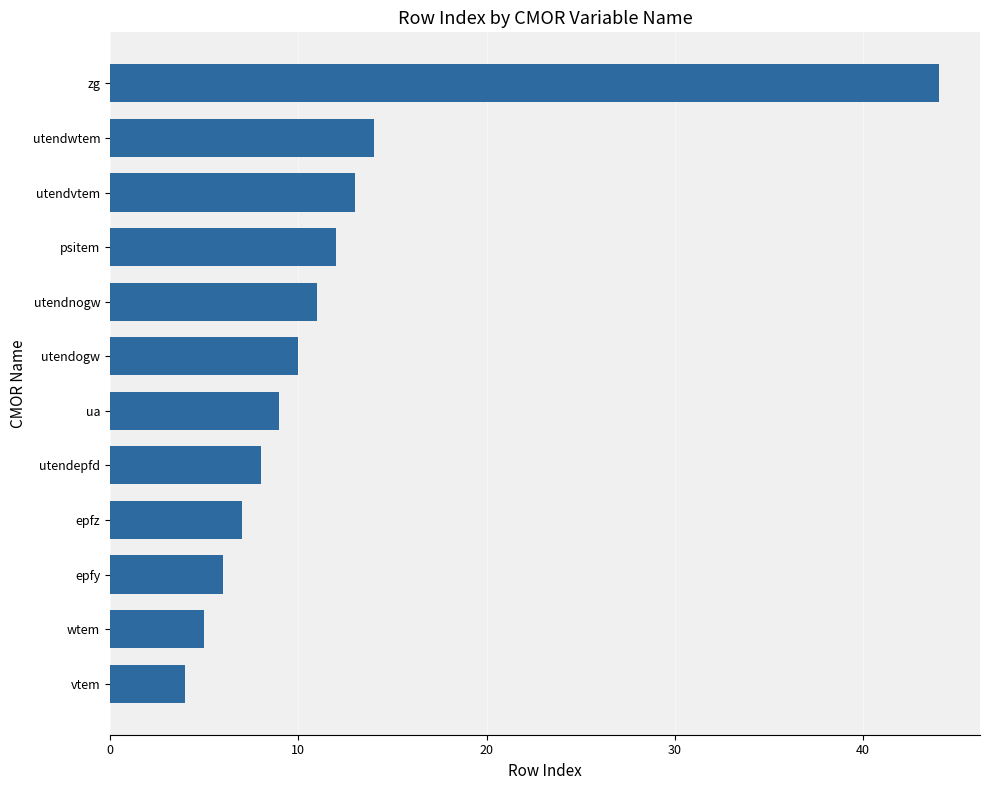

What is the average value?

12